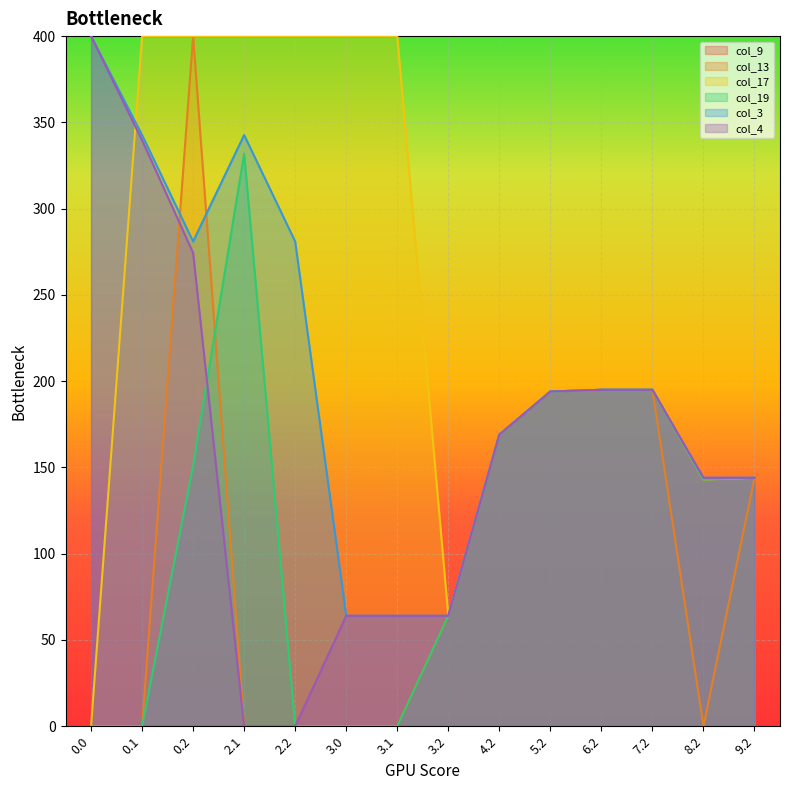

Read the col_9 value at 6.2.

195.0